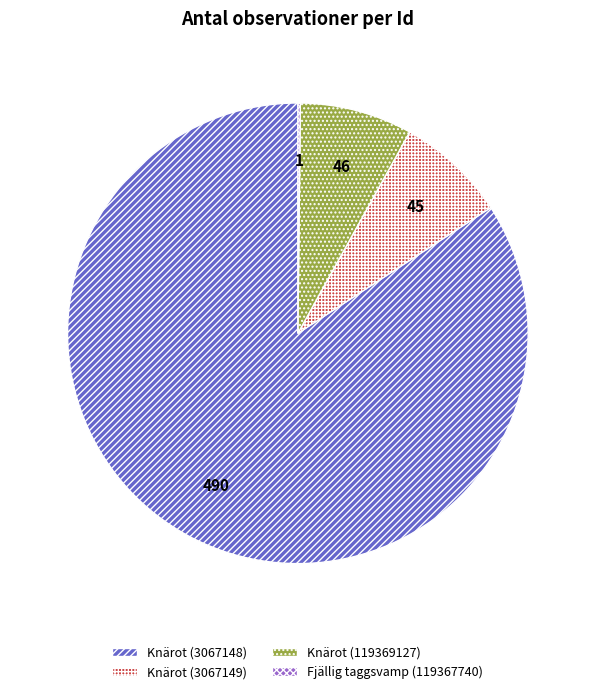

What is the majority slice?

Knärot (3067148)